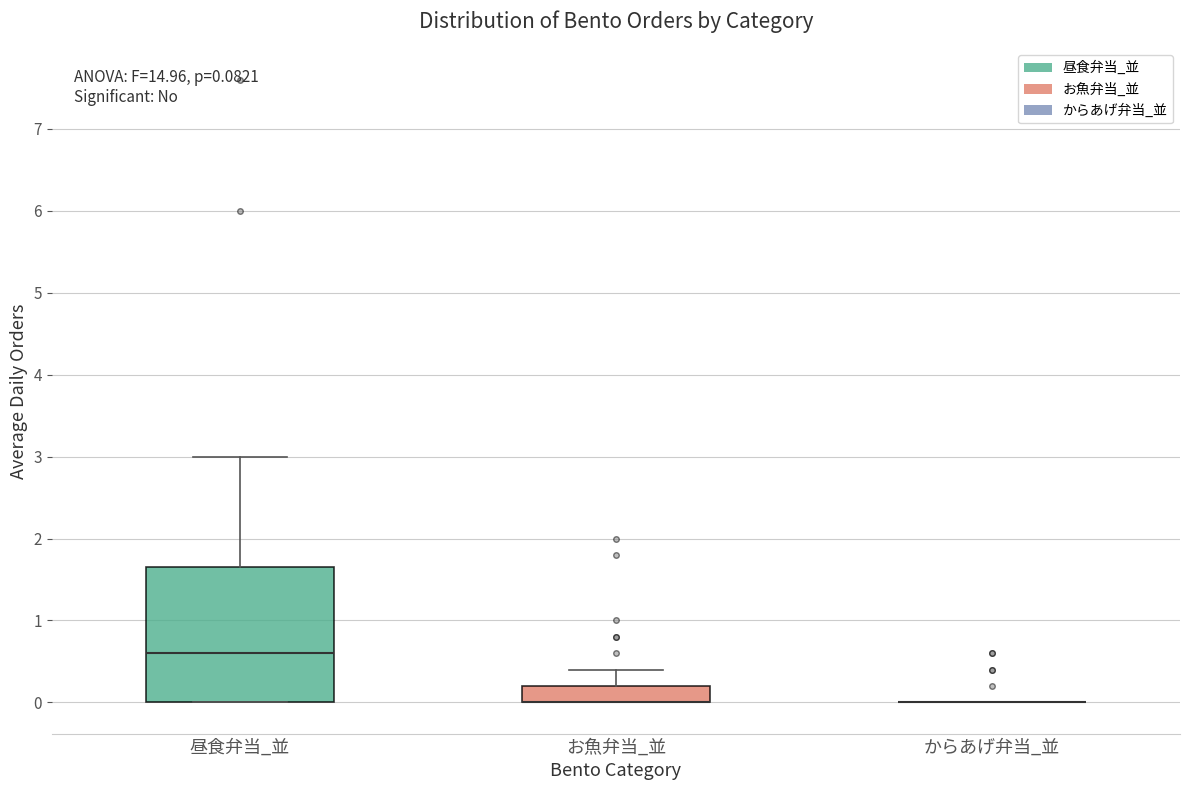

Which box is the tallest, from its lower edge to its upper edge?

昼食弁当_並